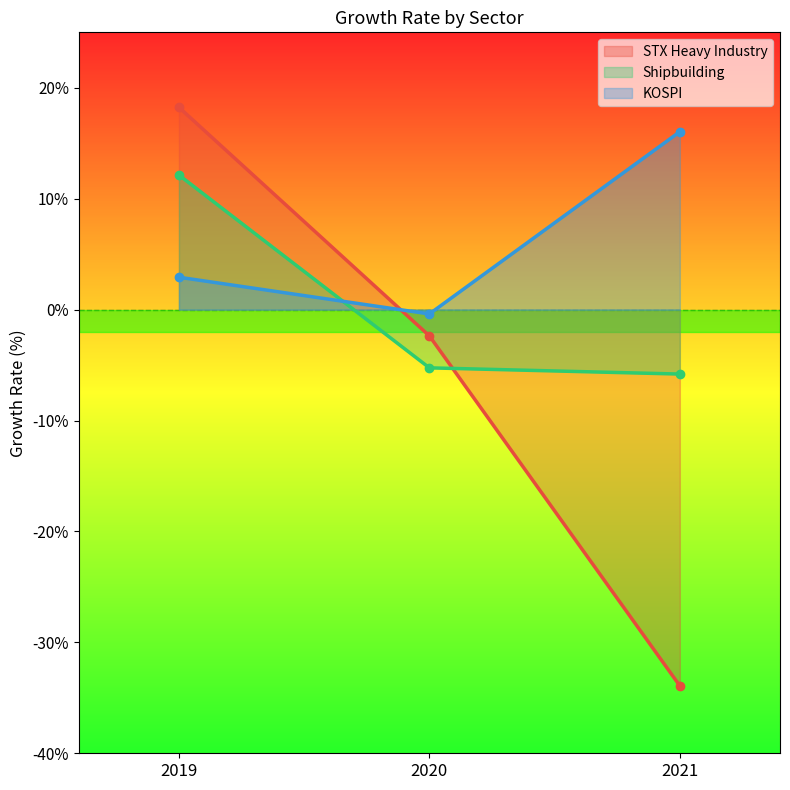

What are all the series names shown in the legend?

STX Heavy Industry, Shipbuilding, KOSPI